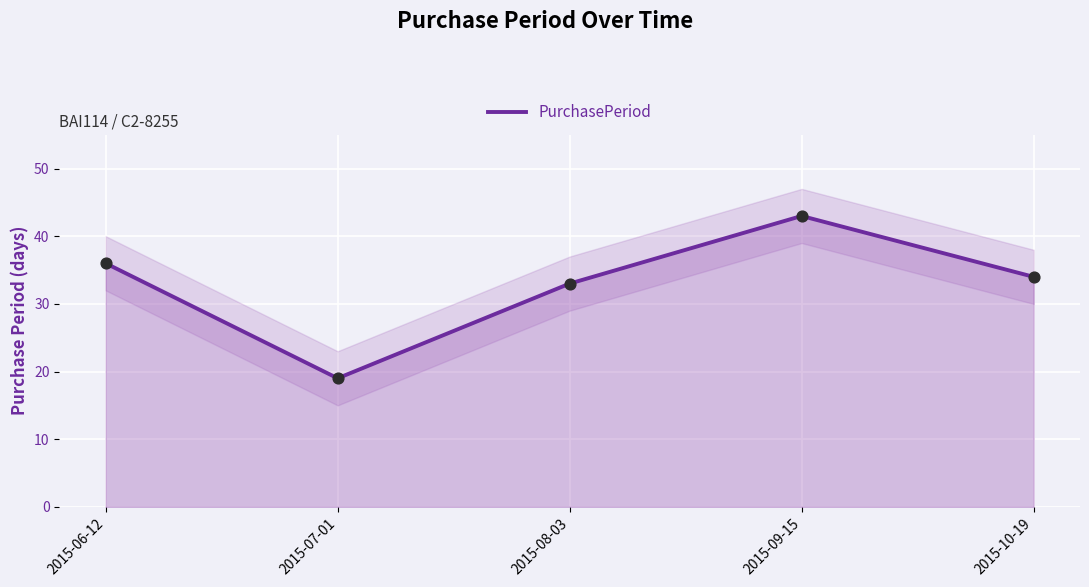

Approximately how many times larger is the value at 2015-09-15 compared to 2015-06-12?

1.2